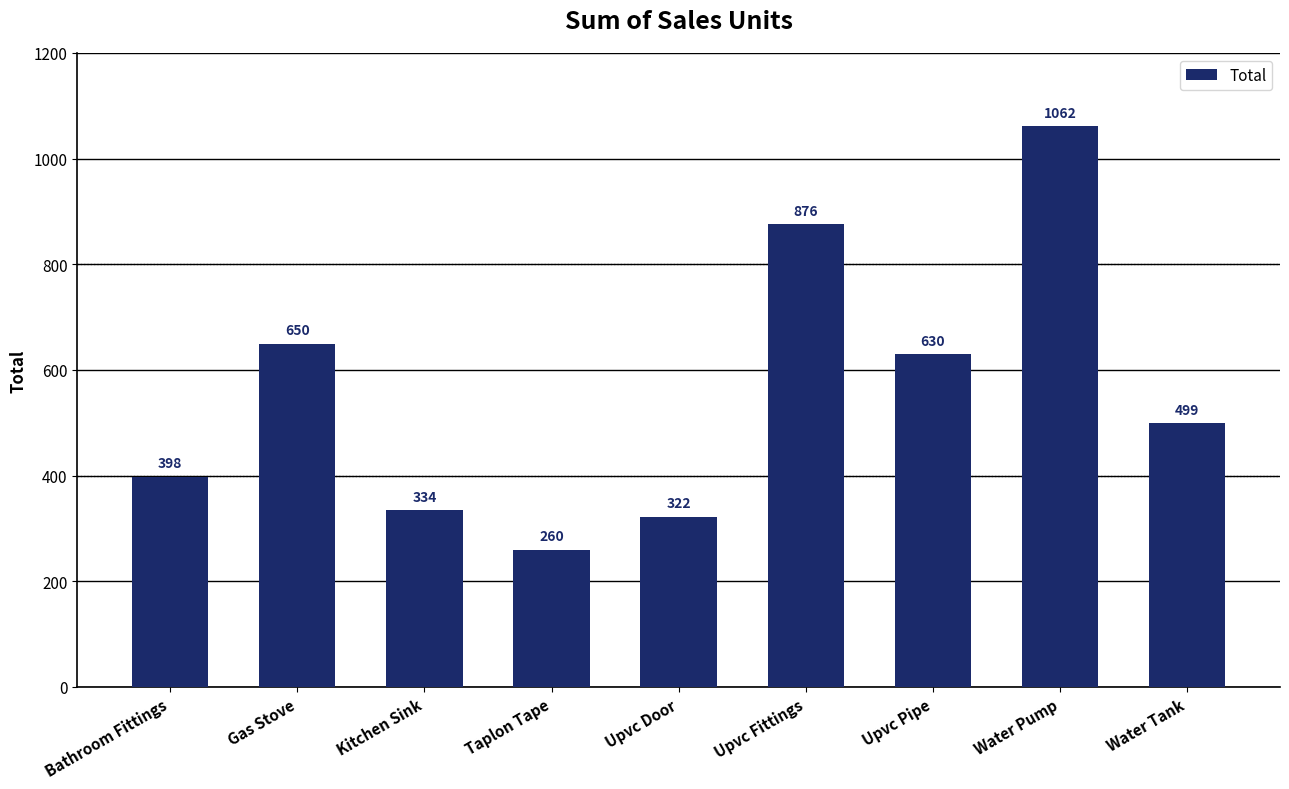

The chart shows a value of 334 at Kitchen Sink. True or false?

True